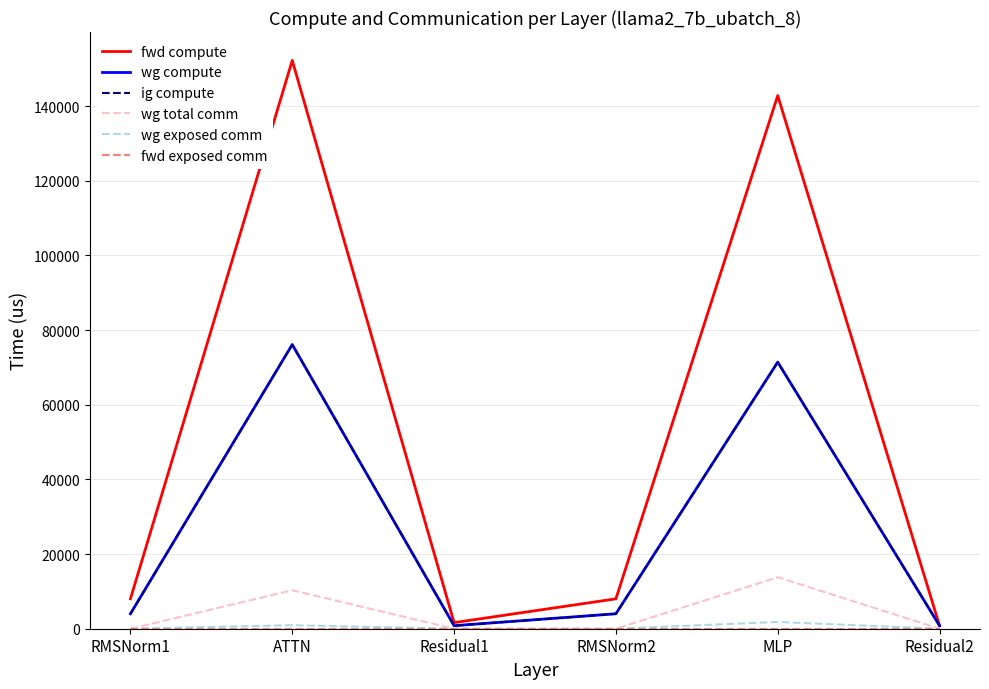

Is this an area chart (filled region under the line)?

No